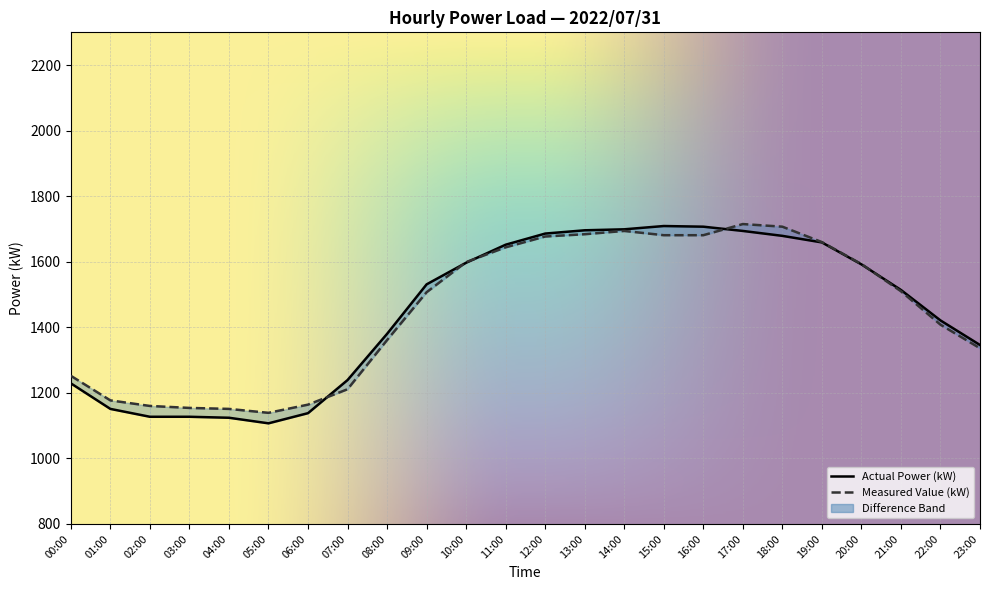

How many intersections are there between Actual Power (kW) and Measured Value (kW)?

5